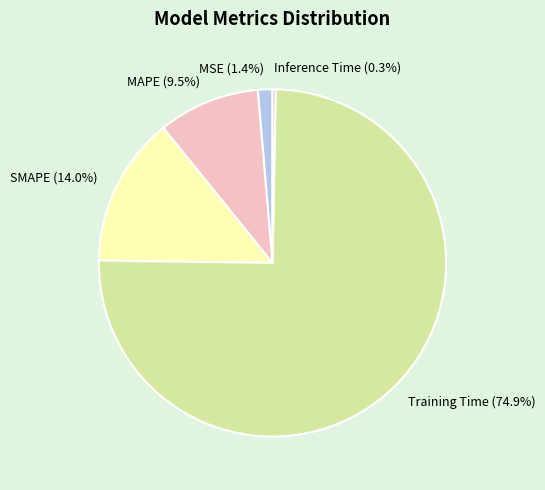

To the nearest percent, what is the combined percentage of MAPE and MSE?

11%